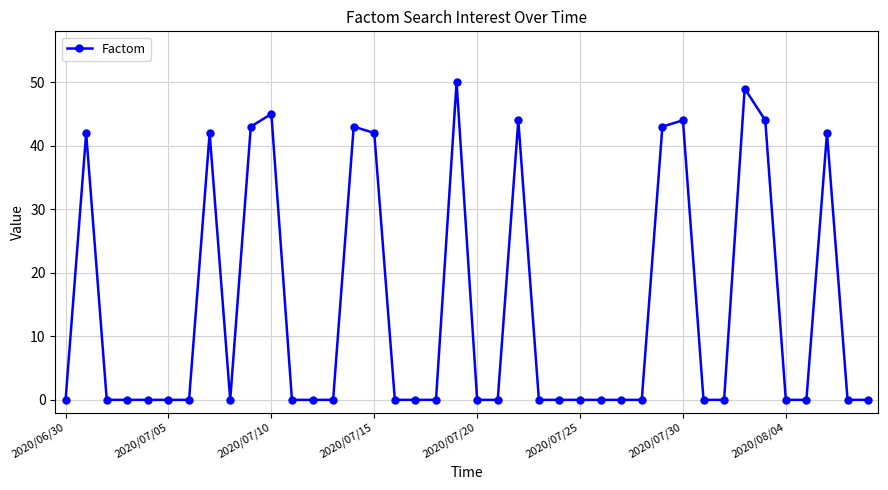

Reading right to left, transcribe all the data shown in this chart.

0	0	42	0	0	44	49	0	0	44	43	0	0	0	0	0	0	44	0	0	50	0	0	0	42	43	0	0	0	45	43	0	42	0	0	0	0	0	42	0